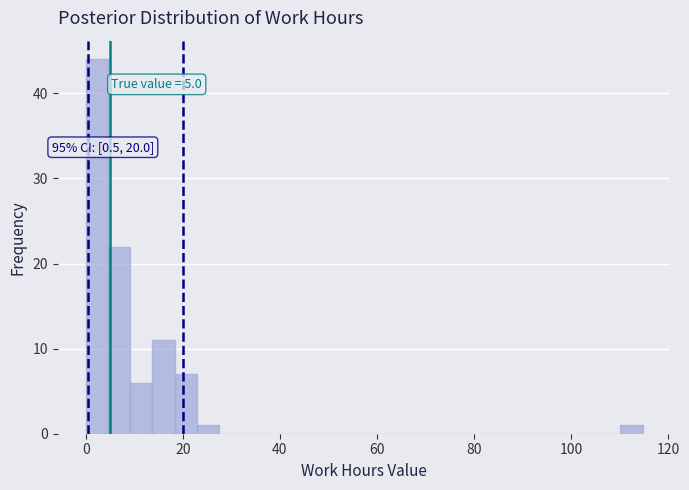

Around what value on the x-axis is the tallest bar? Give the approximate position of its centre, as read against the axis.

2